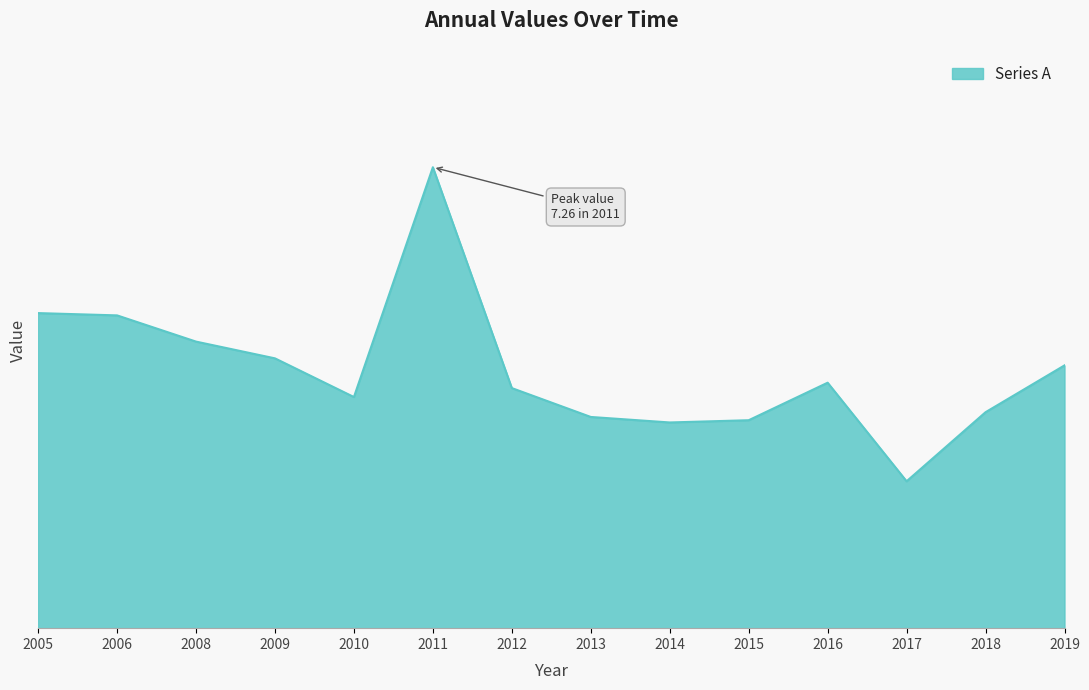

Does the chart display data point markers on the line(s)?

No